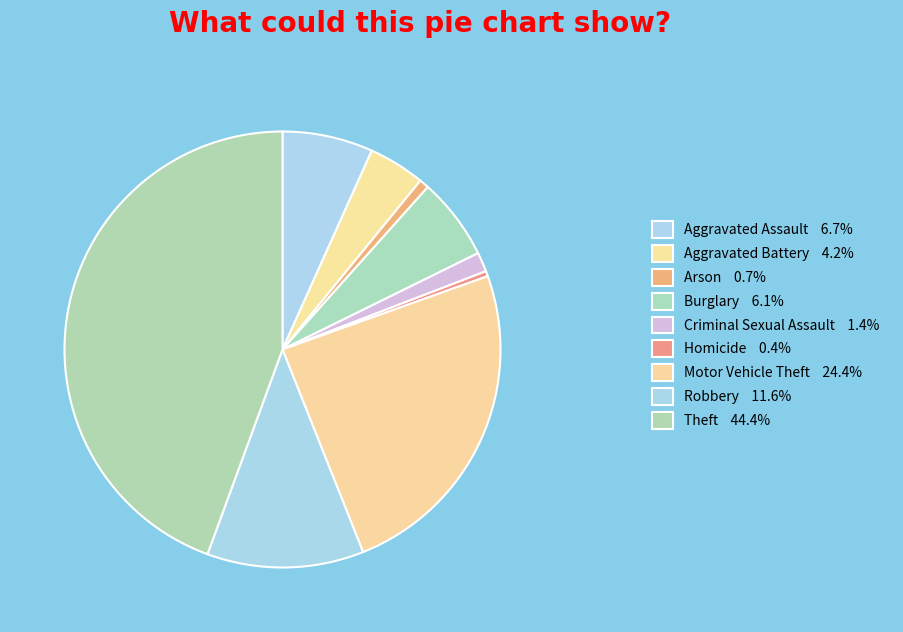

What is the largest slice in the pie chart?

Theft